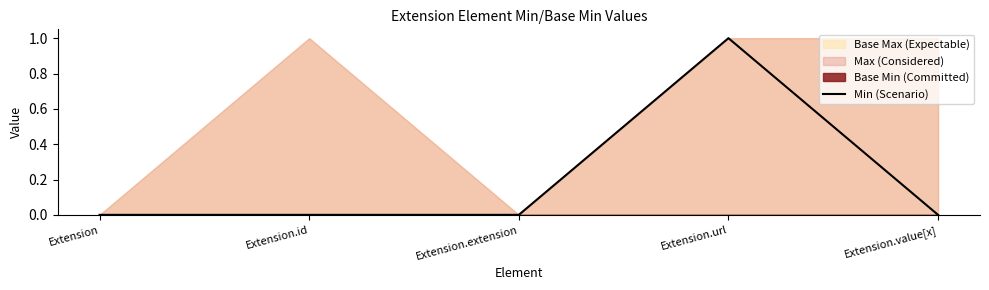

What is the difference between the maximum and second lowest values?

1